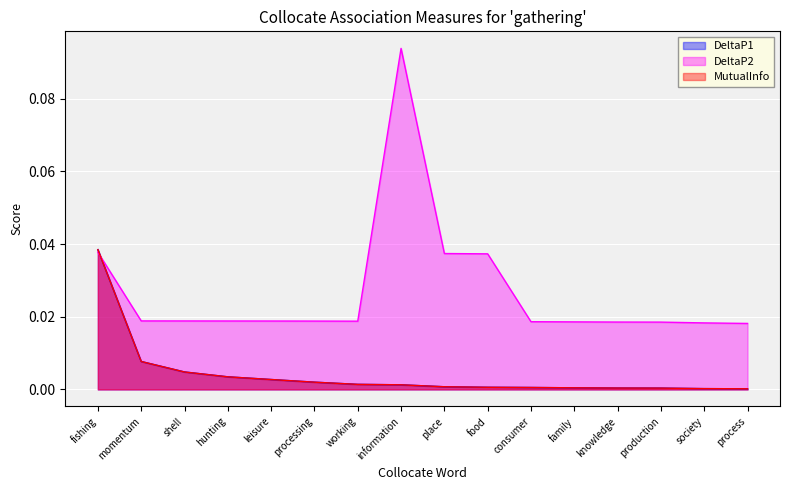

Is the value of DeltaP1 at place greater than the value of DeltaP2 at society?

No